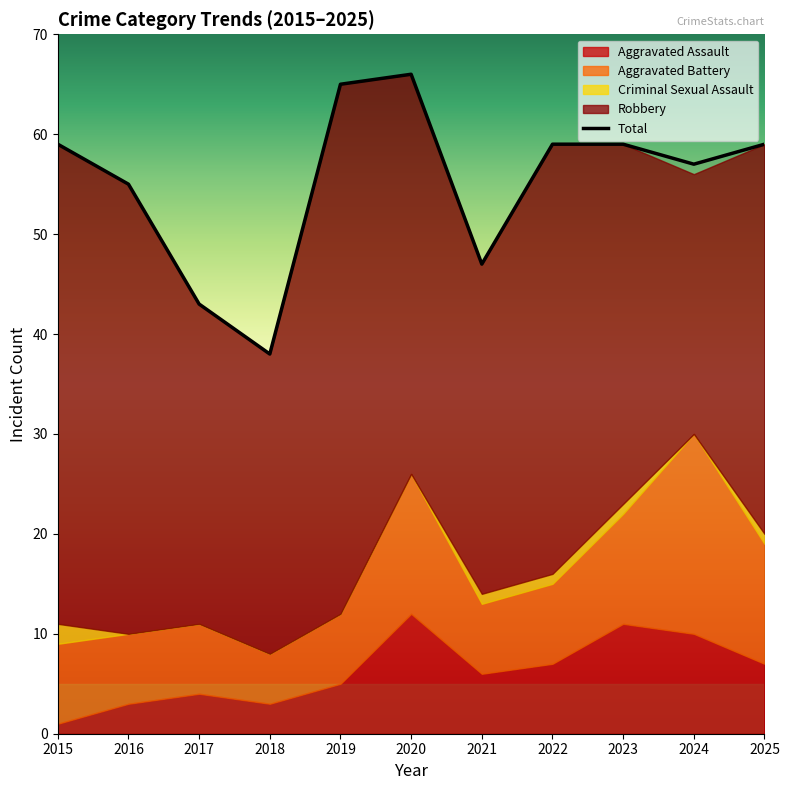

What are all the series names shown in the legend?

Aggravated Assault, Aggravated Battery, Criminal Sexual Assault, Robbery, Total